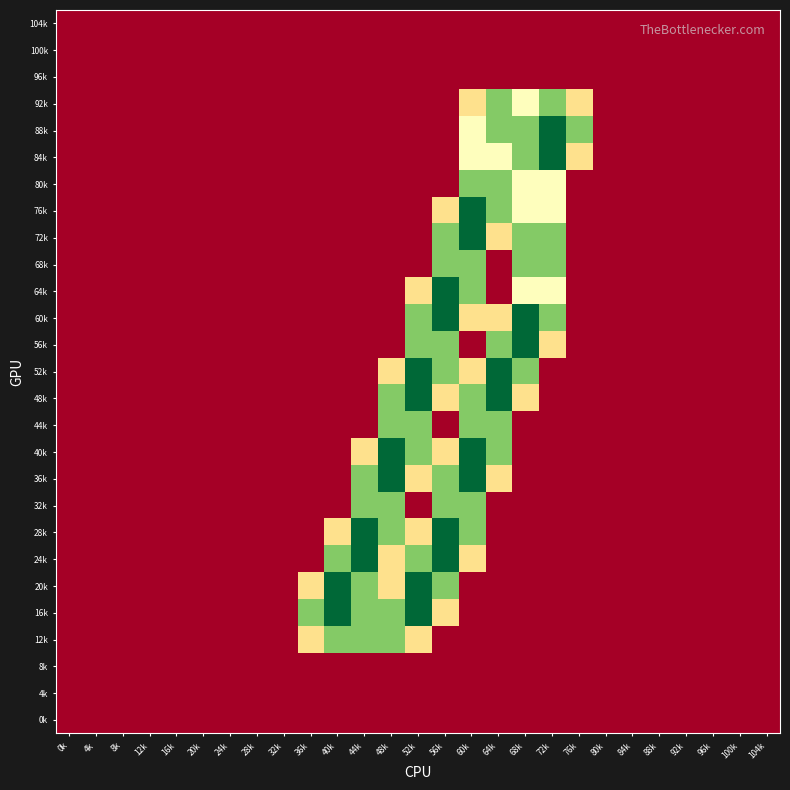

Reading left to right, extract all data points from this chart.

104k: 0k=0.0	4k=0.0	8k=0.0	12k=0.0	16k=0.0	20k=0.0	24k=0.0	28k=0.0	32k=0.0	36k=0.0	40k=0.0	44k=0.0	48k=0.0	52k=0.0	56k=0.0	60k=0.0	64k=0.0	68k=0.0	72k=0.0	76k=0.0	80k=0.0	84k=0.0	88k=0.0	92k=0.0	96k=0.0	100k=0.0	104k=0.0
100k: 0k=0.0	4k=0.0	8k=0.0	12k=0.0	16k=0.0	20k=0.0	24k=0.0	28k=0.0	32k=0.0	36k=0.0	40k=0.0	44k=0.0	48k=0.0	52k=0.0	56k=0.0	60k=0.0	64k=0.0	68k=0.0	72k=0.0	76k=0.0	80k=0.0	84k=0.0	88k=0.0	92k=0.0	96k=0.0	100k=0.0	104k=0.0
96k: 0k=0.0	4k=0.0	8k=0.0	12k=0.0	16k=0.0	20k=0.0	24k=0.0	28k=0.0	32k=0.0	36k=0.0	40k=0.0	44k=0.0	48k=0.0	52k=0.0	56k=0.0	60k=0.0	64k=0.0	68k=0.0	72k=0.0	76k=0.0	80k=0.0	84k=0.0	88k=0.0	92k=0.0	96k=0.0	100k=0.0	104k=0.0
92k: 0k=0.0	4k=0.0	8k=0.0	12k=0.0	16k=0.0	20k=0.0	24k=0.0	28k=0.0	32k=0.0	36k=0.0	40k=0.0	44k=0.0	48k=0.0	52k=0.0	56k=0.0	60k=0.8	64k=1.5	68k=1.0	72k=1.5	76k=0.8	80k=0.0	84k=0.0	88k=0.0	92k=0.0	96k=0.0	100k=0.0	104k=0.0
88k: 0k=0.0	4k=0.0	8k=0.0	12k=0.0	16k=0.0	20k=0.0	24k=0.0	28k=0.0	32k=0.0	36k=0.0	40k=0.0	44k=0.0	48k=0.0	52k=0.0	56k=0.0	60k=1.0	64k=1.5	68k=1.5	72k=2.0	76k=1.5	80k=0.0	84k=0.0	88k=0.0	92k=0.0	96k=0.0	100k=0.0	104k=0.0
84k: 0k=0.0	4k=0.0	8k=0.0	12k=0.0	16k=0.0	20k=0.0	24k=0.0	28k=0.0	32k=0.0	36k=0.0	40k=0.0	44k=0.0	48k=0.0	52k=0.0	56k=0.0	60k=1.0	64k=1.0	68k=1.5	72k=2.0	76k=0.8	80k=0.0	84k=0.0	88k=0.0	92k=0.0	96k=0.0	100k=0.0	104k=0.0
80k: 0k=0.0	4k=0.0	8k=0.0	12k=0.0	16k=0.0	20k=0.0	24k=0.0	28k=0.0	32k=0.0	36k=0.0	40k=0.0	44k=0.0	48k=0.0	52k=0.0	56k=0.0	60k=1.5	64k=1.5	68k=1.0	72k=1.0	76k=0.0	80k=0.0	84k=0.0	88k=0.0	92k=0.0	96k=0.0	100k=0.0	104k=0.0
76k: 0k=0.0	4k=0.0	8k=0.0	12k=0.0	16k=0.0	20k=0.0	24k=0.0	28k=0.0	32k=0.0	36k=0.0	40k=0.0	44k=0.0	48k=0.0	52k=0.0	56k=0.8	60k=2.0	64k=1.5	68k=1.0	72k=1.0	76k=0.0	80k=0.0	84k=0.0	88k=0.0	92k=0.0	96k=0.0	100k=0.0	104k=0.0
72k: 0k=0.0	4k=0.0	8k=0.0	12k=0.0	16k=0.0	20k=0.0	24k=0.0	28k=0.0	32k=0.0	36k=0.0	40k=0.0	44k=0.0	48k=0.0	52k=0.0	56k=1.5	60k=2.0	64k=0.8	68k=1.5	72k=1.5	76k=0.0	80k=0.0	84k=0.0	88k=0.0	92k=0.0	96k=0.0	100k=0.0	104k=0.0
68k: 0k=0.0	4k=0.0	8k=0.0	12k=0.0	16k=0.0	20k=0.0	24k=0.0	28k=0.0	32k=0.0	36k=0.0	40k=0.0	44k=0.0	48k=0.0	52k=0.0	56k=1.5	60k=1.5	64k=0.0	68k=1.5	72k=1.5	76k=0.0	80k=0.0	84k=0.0	88k=0.0	92k=0.0	96k=0.0	100k=0.0	104k=0.0
64k: 0k=0.0	4k=0.0	8k=0.0	12k=0.0	16k=0.0	20k=0.0	24k=0.0	28k=0.0	32k=0.0	36k=0.0	40k=0.0	44k=0.0	48k=0.0	52k=0.8	56k=2.0	60k=1.5	64k=0.0	68k=1.0	72k=1.0	76k=0.0	80k=0.0	84k=0.0	88k=0.0	92k=0.0	96k=0.0	100k=0.0	104k=0.0
60k: 0k=0.0	4k=0.0	8k=0.0	12k=0.0	16k=0.0	20k=0.0	24k=0.0	28k=0.0	32k=0.0	36k=0.0	40k=0.0	44k=0.0	48k=0.0	52k=1.5	56k=2.0	60k=0.8	64k=0.8	68k=2.0	72k=1.5	76k=0.0	80k=0.0	84k=0.0	88k=0.0	92k=0.0	96k=0.0	100k=0.0	104k=0.0
56k: 0k=0.0	4k=0.0	8k=0.0	12k=0.0	16k=0.0	20k=0.0	24k=0.0	28k=0.0	32k=0.0	36k=0.0	40k=0.0	44k=0.0	48k=0.0	52k=1.5	56k=1.5	60k=0.0	64k=1.5	68k=2.0	72k=0.8	76k=0.0	80k=0.0	84k=0.0	88k=0.0	92k=0.0	96k=0.0	100k=0.0	104k=0.0
52k: 0k=0.0	4k=0.0	8k=0.0	12k=0.0	16k=0.0	20k=0.0	24k=0.0	28k=0.0	32k=0.0	36k=0.0	40k=0.0	44k=0.0	48k=0.8	52k=2.0	56k=1.5	60k=0.8	64k=2.0	68k=1.5	72k=0.0	76k=0.0	80k=0.0	84k=0.0	88k=0.0	92k=0.0	96k=0.0	100k=0.0	104k=0.0
48k: 0k=0.0	4k=0.0	8k=0.0	12k=0.0	16k=0.0	20k=0.0	24k=0.0	28k=0.0	32k=0.0	36k=0.0	40k=0.0	44k=0.0	48k=1.5	52k=2.0	56k=0.8	60k=1.5	64k=2.0	68k=0.8	72k=0.0	76k=0.0	80k=0.0	84k=0.0	88k=0.0	92k=0.0	96k=0.0	100k=0.0	104k=0.0
44k: 0k=0.0	4k=0.0	8k=0.0	12k=0.0	16k=0.0	20k=0.0	24k=0.0	28k=0.0	32k=0.0	36k=0.0	40k=0.0	44k=0.0	48k=1.5	52k=1.5	56k=0.0	60k=1.5	64k=1.5	68k=0.0	72k=0.0	76k=0.0	80k=0.0	84k=0.0	88k=0.0	92k=0.0	96k=0.0	100k=0.0	104k=0.0
40k: 0k=0.0	4k=0.0	8k=0.0	12k=0.0	16k=0.0	20k=0.0	24k=0.0	28k=0.0	32k=0.0	36k=0.0	40k=0.0	44k=0.8	48k=2.0	52k=1.5	56k=0.8	60k=2.0	64k=1.5	68k=0.0	72k=0.0	76k=0.0	80k=0.0	84k=0.0	88k=0.0	92k=0.0	96k=0.0	100k=0.0	104k=0.0
36k: 0k=0.0	4k=0.0	8k=0.0	12k=0.0	16k=0.0	20k=0.0	24k=0.0	28k=0.0	32k=0.0	36k=0.0	40k=0.0	44k=1.5	48k=2.0	52k=0.8	56k=1.5	60k=2.0	64k=0.8	68k=0.0	72k=0.0	76k=0.0	80k=0.0	84k=0.0	88k=0.0	92k=0.0	96k=0.0	100k=0.0	104k=0.0
32k: 0k=0.0	4k=0.0	8k=0.0	12k=0.0	16k=0.0	20k=0.0	24k=0.0	28k=0.0	32k=0.0	36k=0.0	40k=0.0	44k=1.5	48k=1.5	52k=0.0	56k=1.5	60k=1.5	64k=0.0	68k=0.0	72k=0.0	76k=0.0	80k=0.0	84k=0.0	88k=0.0	92k=0.0	96k=0.0	100k=0.0	104k=0.0
28k: 0k=0.0	4k=0.0	8k=0.0	12k=0.0	16k=0.0	20k=0.0	24k=0.0	28k=0.0	32k=0.0	36k=0.0	40k=0.8	44k=2.0	48k=1.5	52k=0.8	56k=2.0	60k=1.5	64k=0.0	68k=0.0	72k=0.0	76k=0.0	80k=0.0	84k=0.0	88k=0.0	92k=0.0	96k=0.0	100k=0.0	104k=0.0
24k: 0k=0.0	4k=0.0	8k=0.0	12k=0.0	16k=0.0	20k=0.0	24k=0.0	28k=0.0	32k=0.0	36k=0.0	40k=1.5	44k=2.0	48k=0.8	52k=1.5	56k=2.0	60k=0.8	64k=0.0	68k=0.0	72k=0.0	76k=0.0	80k=0.0	84k=0.0	88k=0.0	92k=0.0	96k=0.0	100k=0.0	104k=0.0
20k: 0k=0.0	4k=0.0	8k=0.0	12k=0.0	16k=0.0	20k=0.0	24k=0.0	28k=0.0	32k=0.0	36k=0.8	40k=2.0	44k=1.5	48k=0.8	52k=2.0	56k=1.5	60k=0.0	64k=0.0	68k=0.0	72k=0.0	76k=0.0	80k=0.0	84k=0.0	88k=0.0	92k=0.0	96k=0.0	100k=0.0	104k=0.0
16k: 0k=0.0	4k=0.0	8k=0.0	12k=0.0	16k=0.0	20k=0.0	24k=0.0	28k=0.0	32k=0.0	36k=1.5	40k=2.0	44k=1.5	48k=1.5	52k=2.0	56k=0.8	60k=0.0	64k=0.0	68k=0.0	72k=0.0	76k=0.0	80k=0.0	84k=0.0	88k=0.0	92k=0.0	96k=0.0	100k=0.0	104k=0.0
12k: 0k=0.0	4k=0.0	8k=0.0	12k=0.0	16k=0.0	20k=0.0	24k=0.0	28k=0.0	32k=0.0	36k=0.8	40k=1.5	44k=1.5	48k=1.5	52k=0.8	56k=0.0	60k=0.0	64k=0.0	68k=0.0	72k=0.0	76k=0.0	80k=0.0	84k=0.0	88k=0.0	92k=0.0	96k=0.0	100k=0.0	104k=0.0
8k: 0k=0.0	4k=0.0	8k=0.0	12k=0.0	16k=0.0	20k=0.0	24k=0.0	28k=0.0	32k=0.0	36k=0.0	40k=0.0	44k=0.0	48k=0.0	52k=0.0	56k=0.0	60k=0.0	64k=0.0	68k=0.0	72k=0.0	76k=0.0	80k=0.0	84k=0.0	88k=0.0	92k=0.0	96k=0.0	100k=0.0	104k=0.0
4k: 0k=0.0	4k=0.0	8k=0.0	12k=0.0	16k=0.0	20k=0.0	24k=0.0	28k=0.0	32k=0.0	36k=0.0	40k=0.0	44k=0.0	48k=0.0	52k=0.0	56k=0.0	60k=0.0	64k=0.0	68k=0.0	72k=0.0	76k=0.0	80k=0.0	84k=0.0	88k=0.0	92k=0.0	96k=0.0	100k=0.0	104k=0.0
0k: 0k=0.0	4k=0.0	8k=0.0	12k=0.0	16k=0.0	20k=0.0	24k=0.0	28k=0.0	32k=0.0	36k=0.0	40k=0.0	44k=0.0	48k=0.0	52k=0.0	56k=0.0	60k=0.0	64k=0.0	68k=0.0	72k=0.0	76k=0.0	80k=0.0	84k=0.0	88k=0.0	92k=0.0	96k=0.0	100k=0.0	104k=0.0